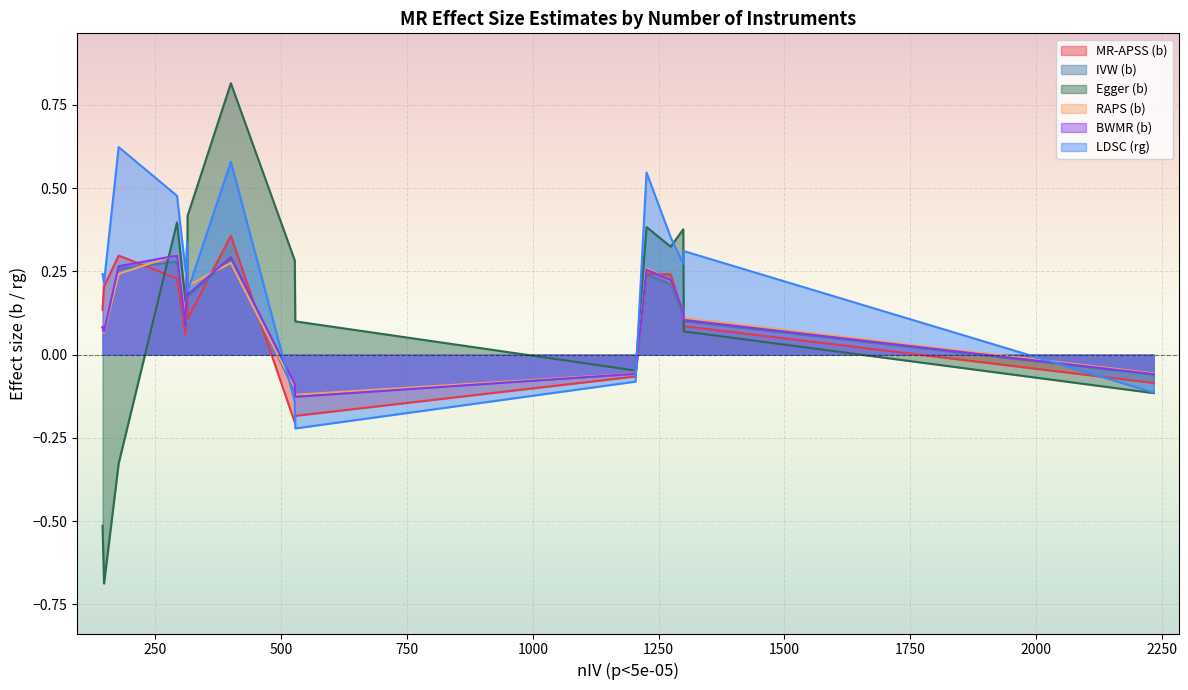

Count the number of data series in this chart.

6